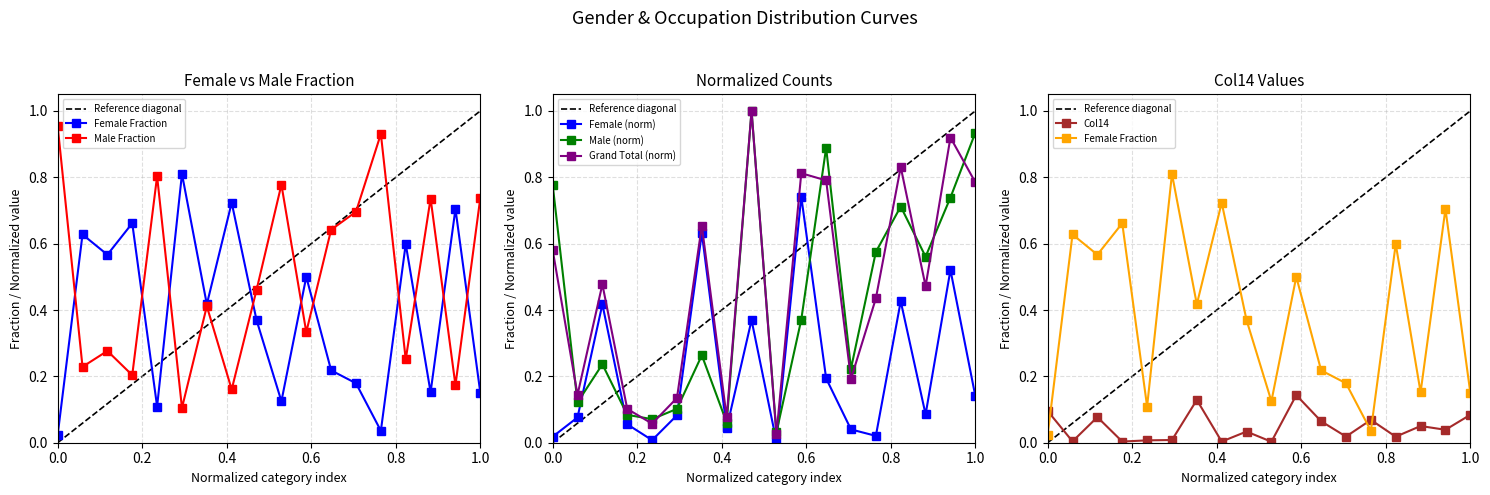

True or false: Grand Total (norm) and Female (norm) intersect in this chart.

False